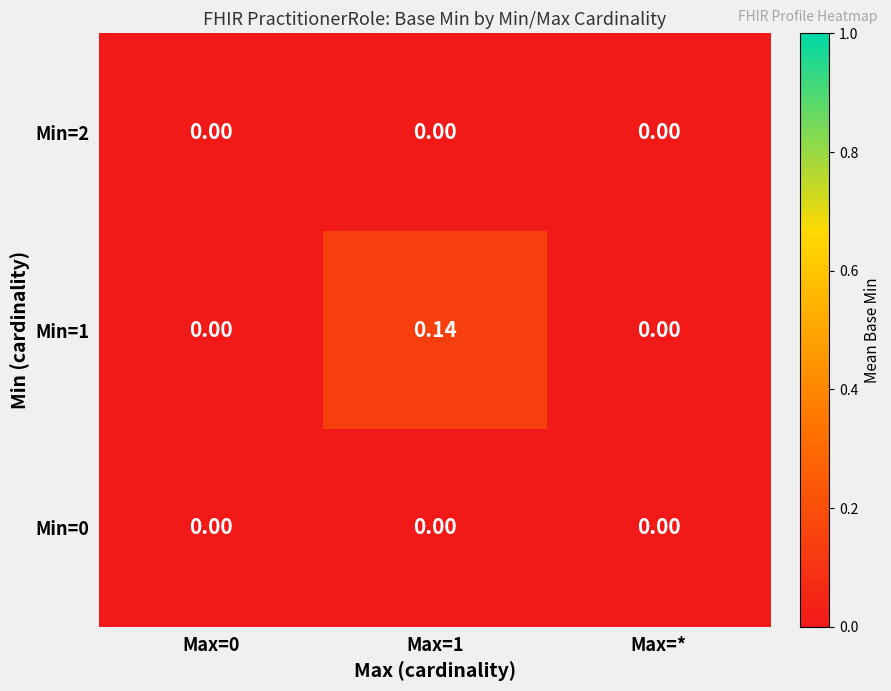

Reading left to right, list all the values displayed in this chart.

Min=0: Max=0=0.0	Max=1=0.0	Max=*=0.0
Min=1: Max=0=0.0	Max=1=0.1	Max=*=0.0
Min=2: Max=0=0.0	Max=1=0.0	Max=*=0.0